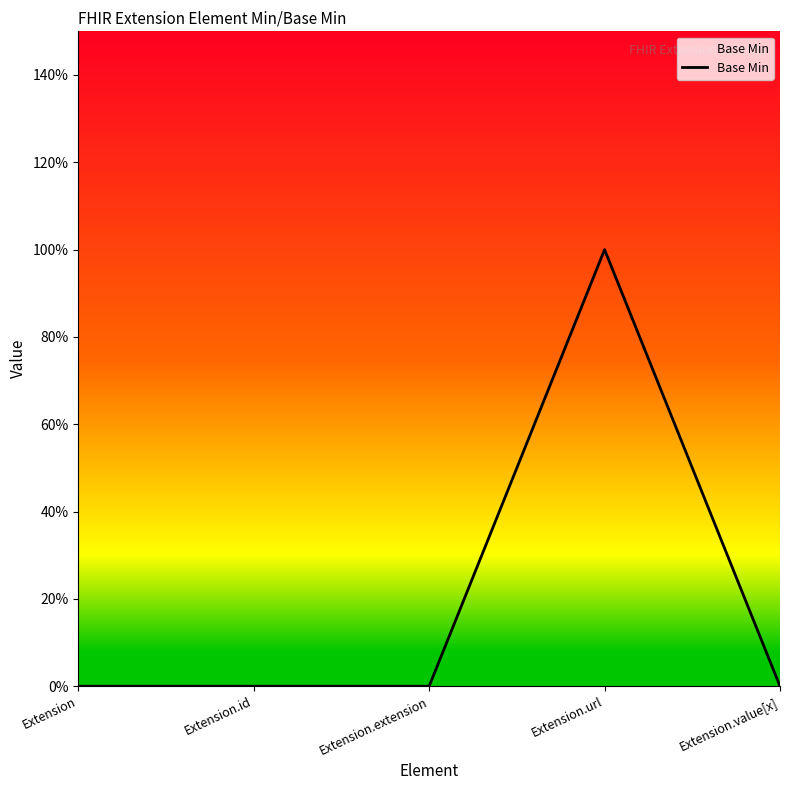

What is the greatest value displayed?

1